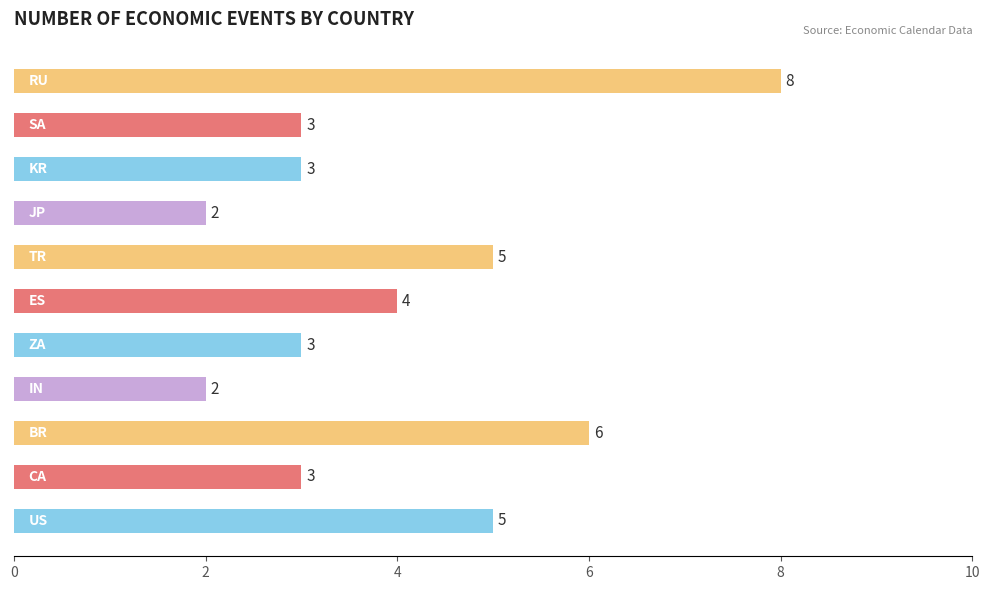

Count the values in the range 3 to 5.

7